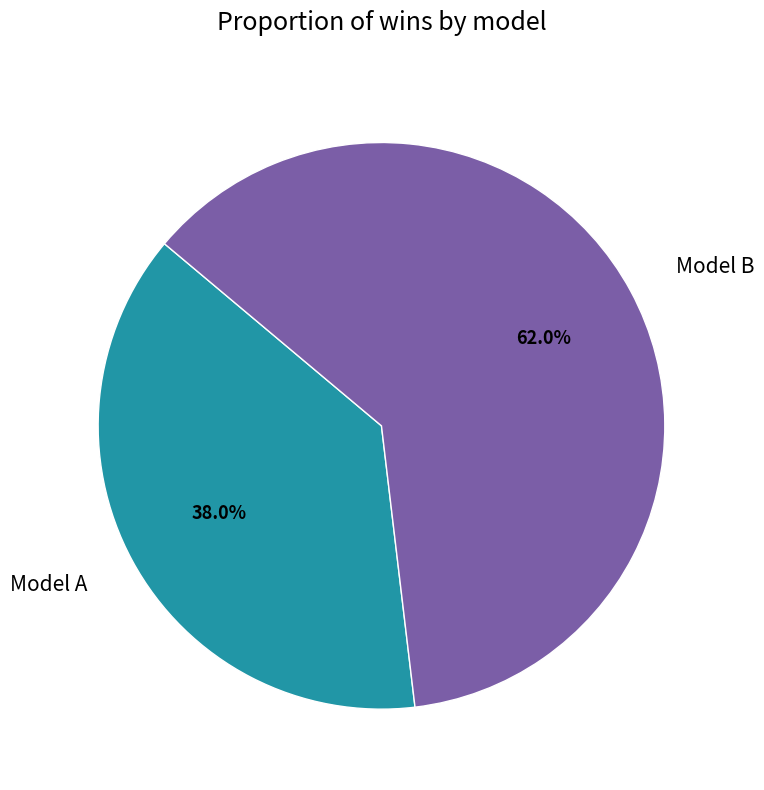

To the nearest percent, what portion does Model A represent?

38%